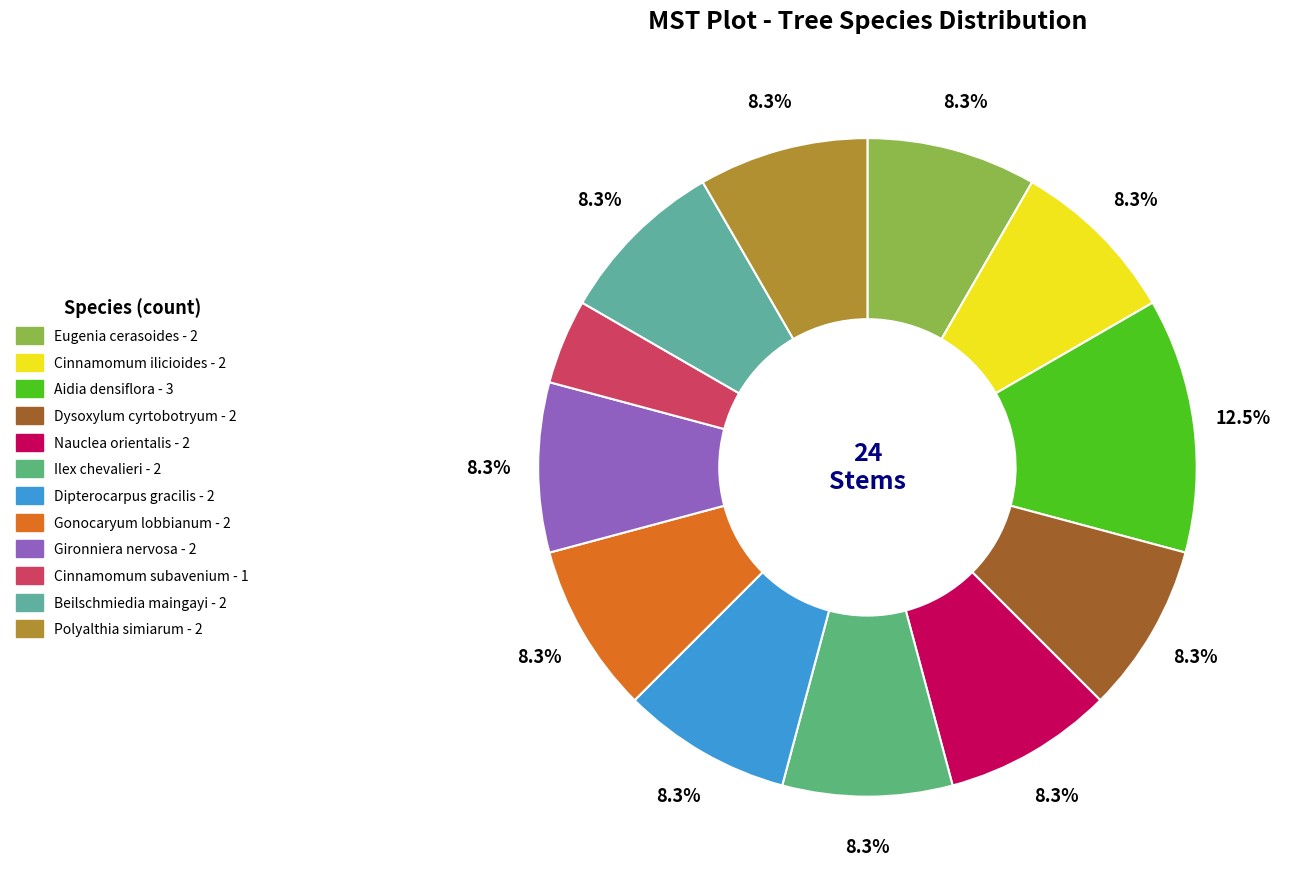

How many slices are in this pie chart?

12